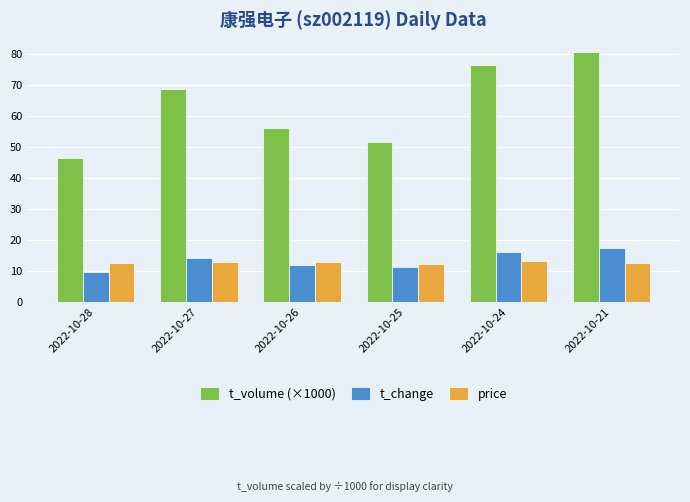

The t_change series shows 5.6 at 2022-10-27. True or false?

False